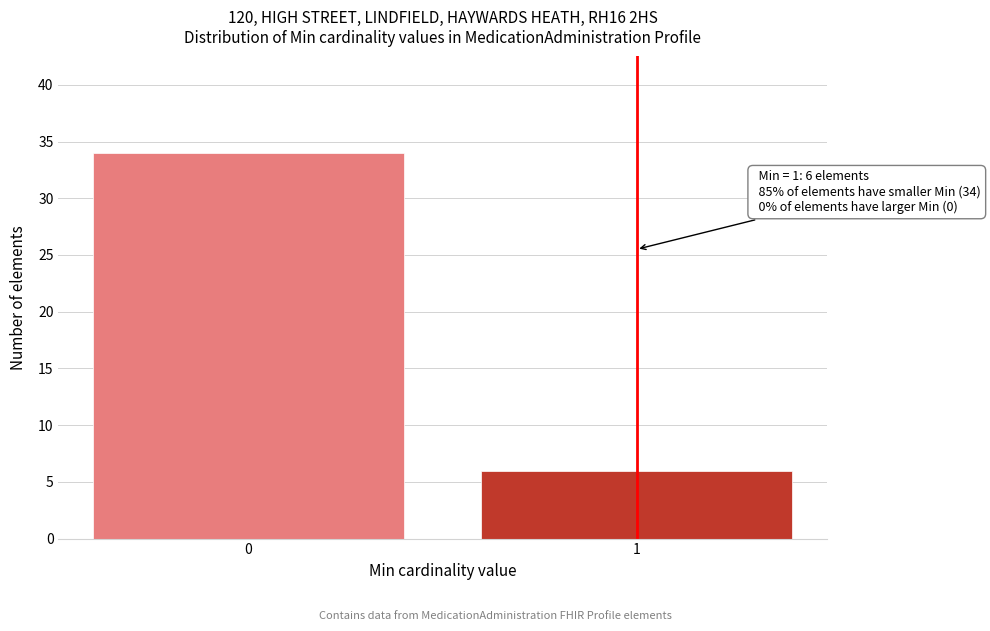

Reading left to right, extract all data points from this chart.

34	6